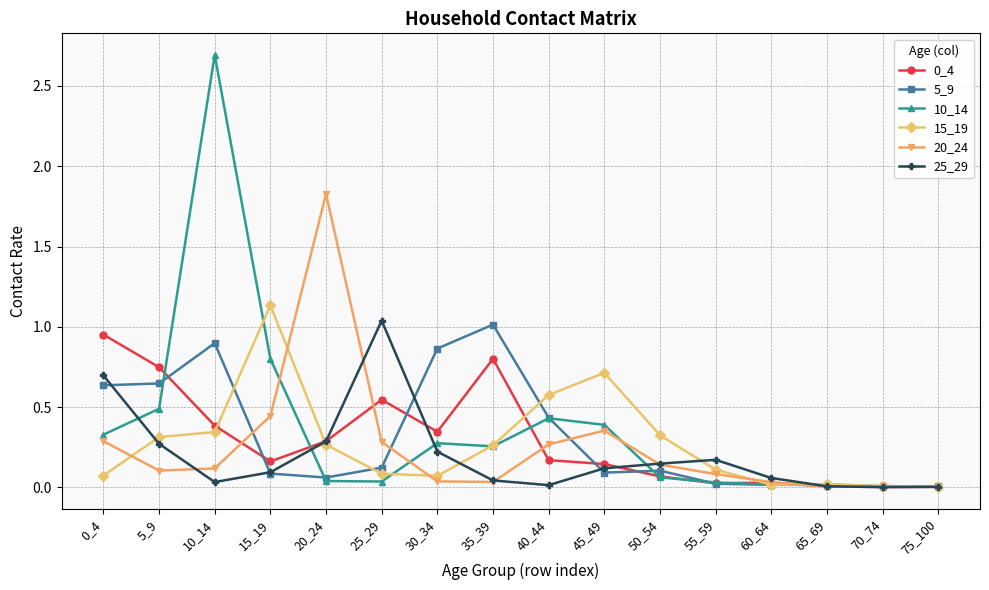

True or false: 0_4 has a value of 0.3 at 30_34.

True